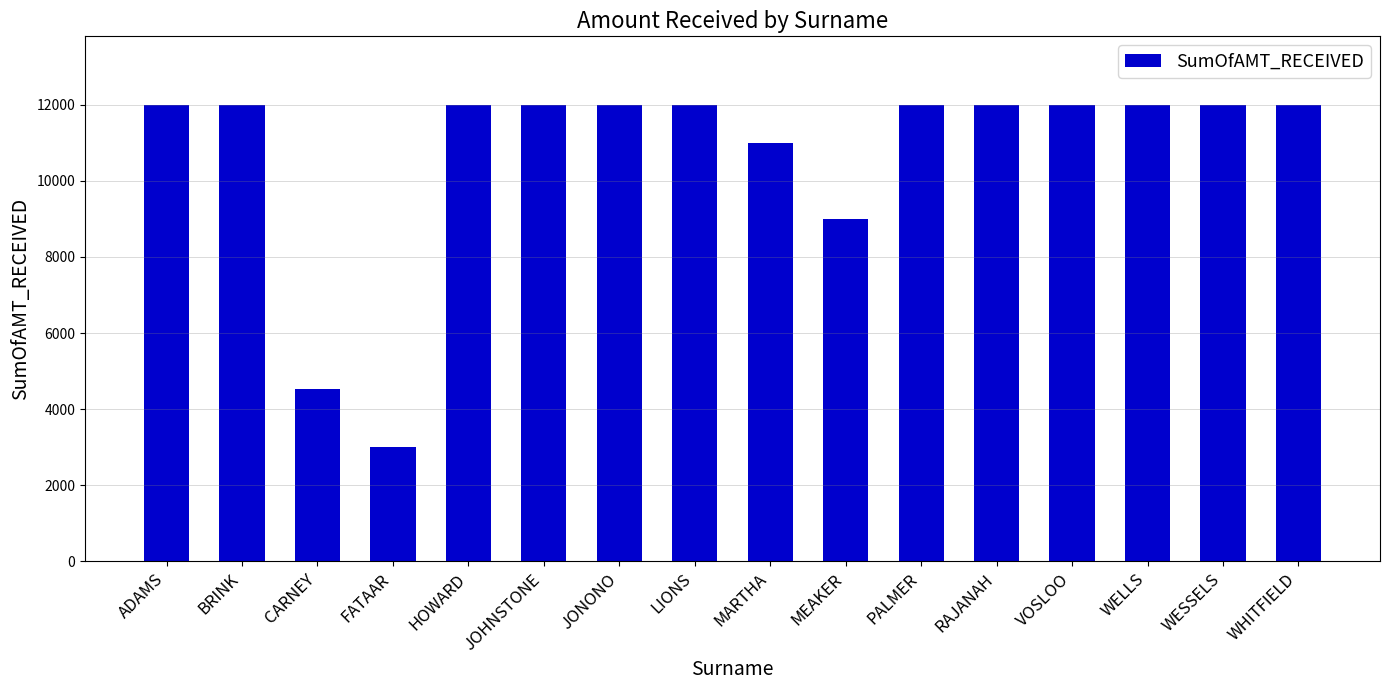

Reading left to right, transcribe all the data shown in this chart.

12000	12000	4530	3000	12000	12000	12000	12000	11000	9000	12000	12000	12000	12000	12000	12000